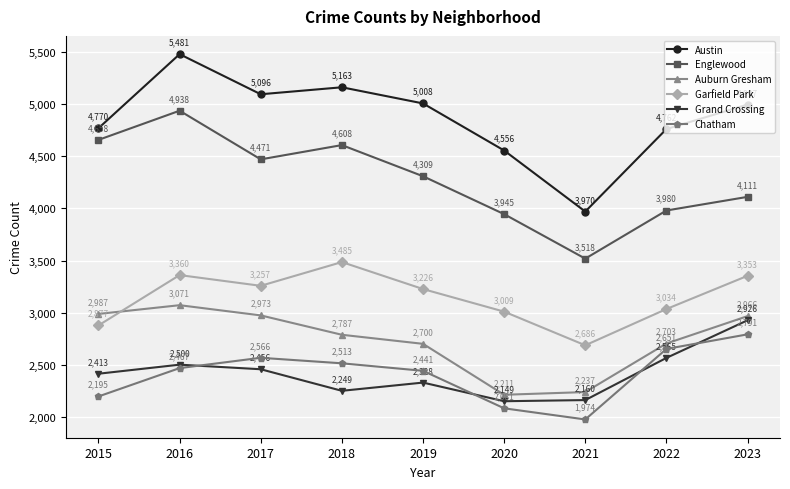

What is the sum of the Garfield Park values at 2015 and 2020?

5886